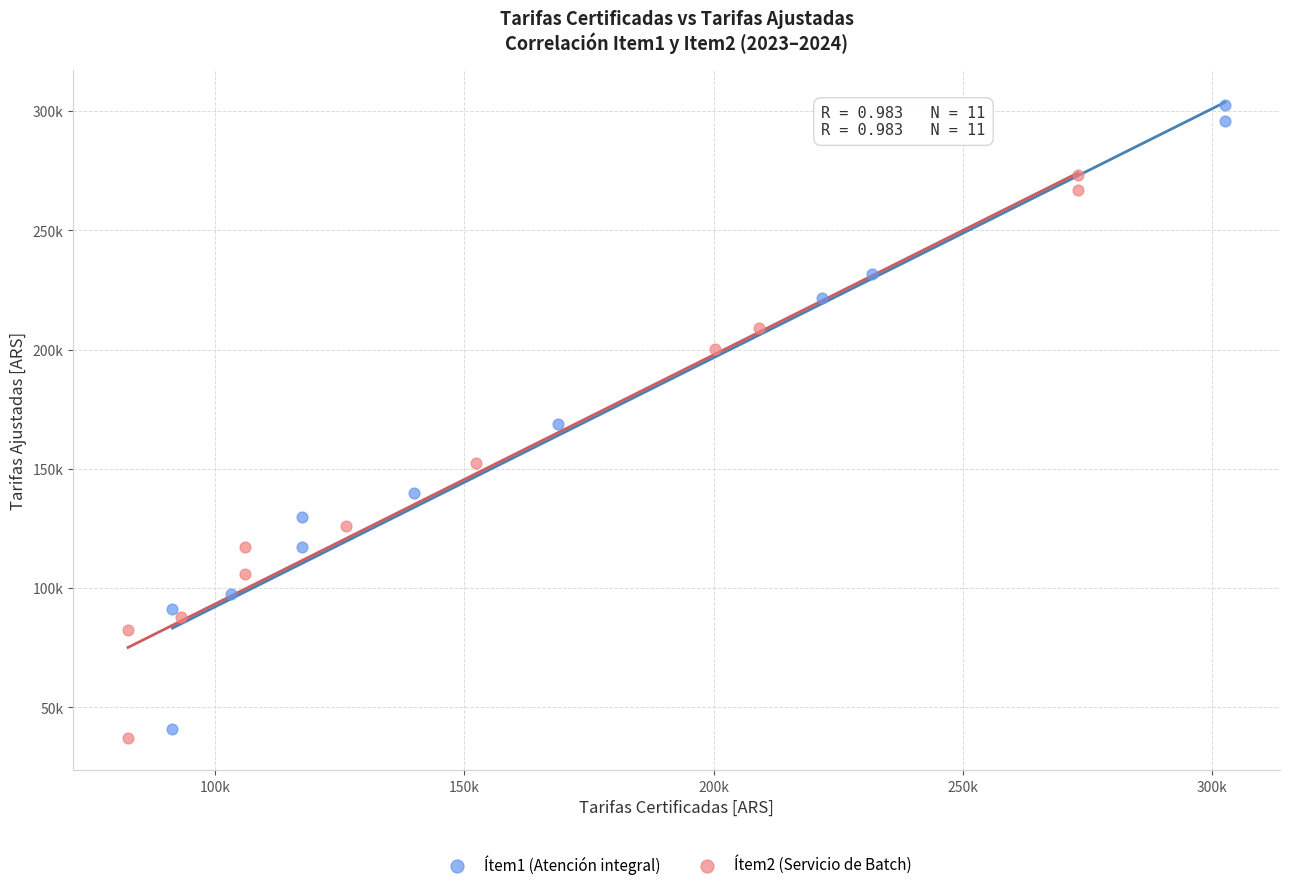

Which series has the widest spread of Y values?

Ítem1 (Atención integral)